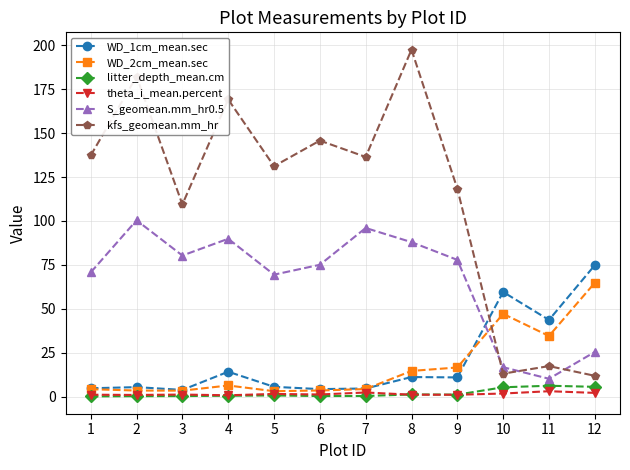

True or false: litter_depth_mean.cm has more than 0 interior local peaks.

True